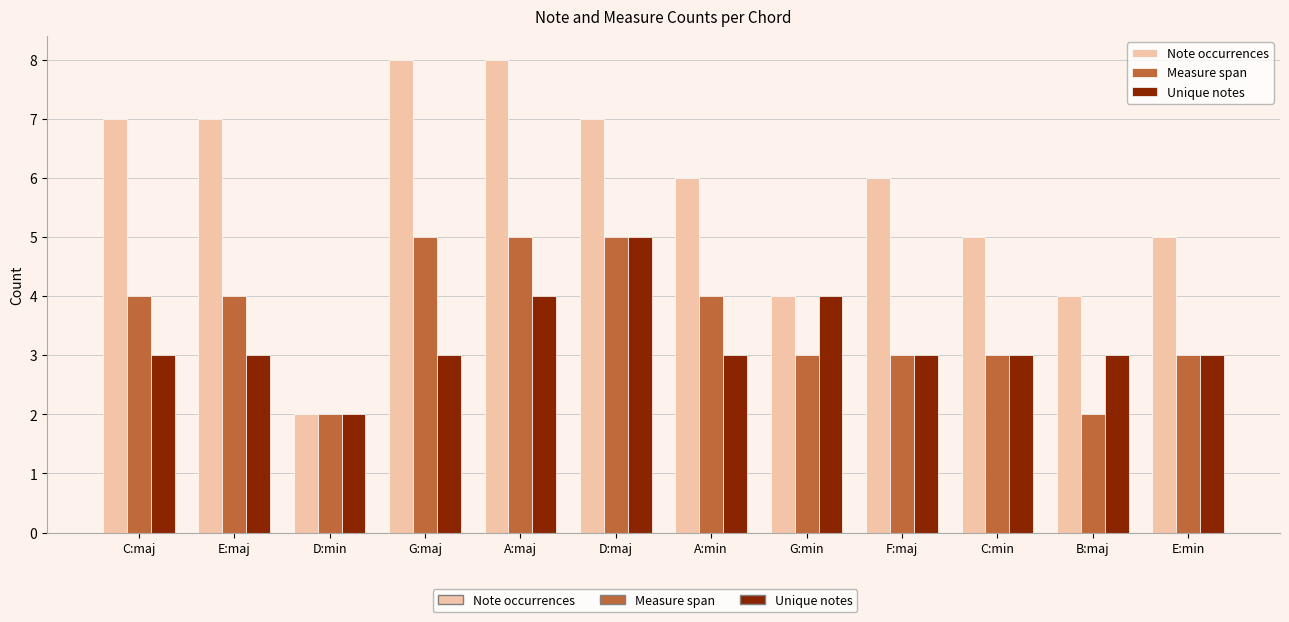

At which label does Note occurrences first exceed 6?

C:maj